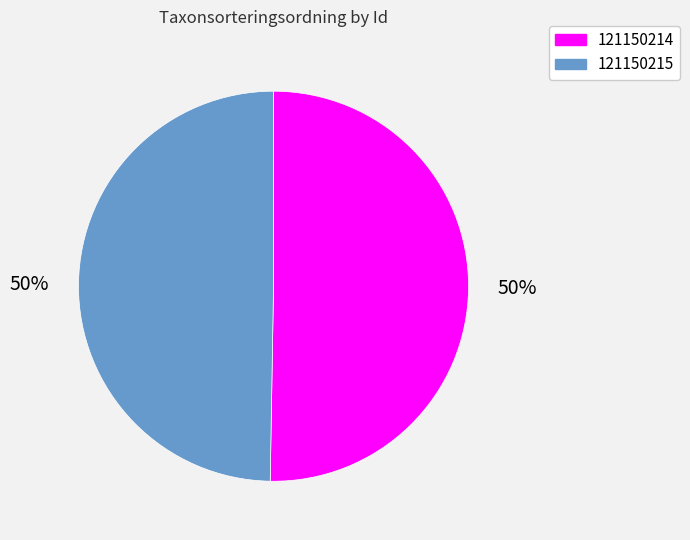

Which slice represents more than half of the pie?

121150214